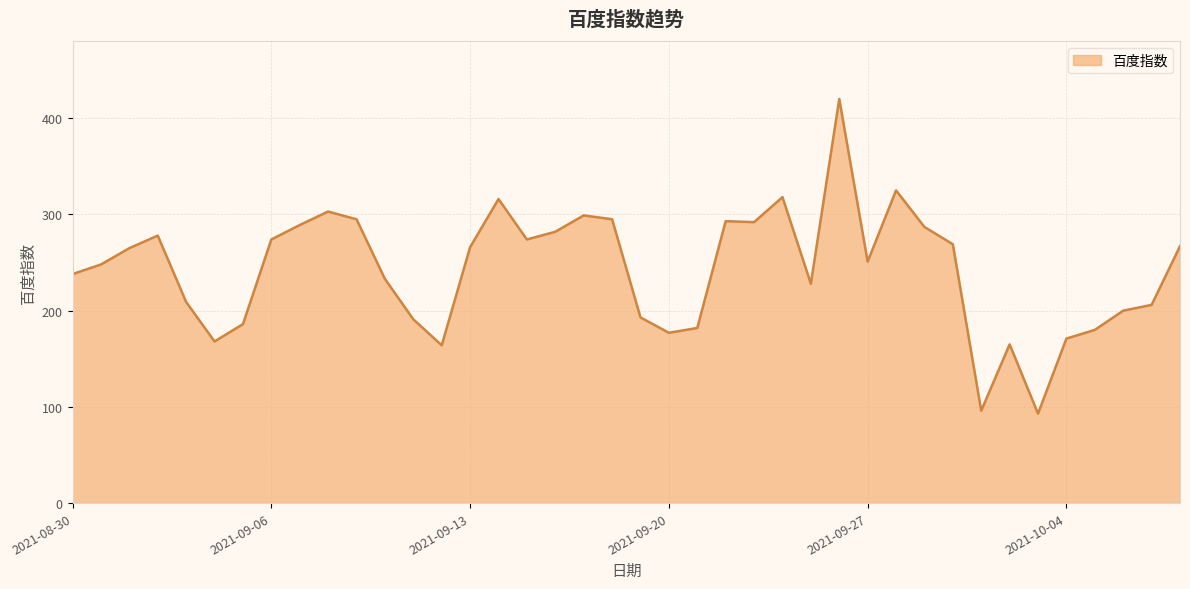

What is the minimum value shown in the chart?

93